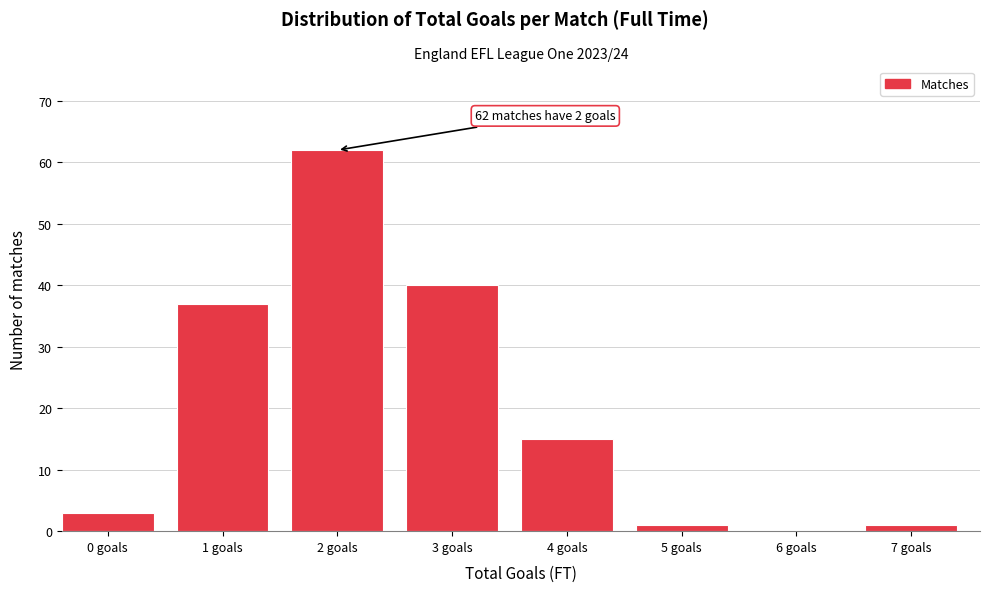

Reading left to right, list all the values displayed in this chart.

0 goals=3	1 goals=37	2 goals=62	3 goals=40	4 goals=15	5 goals=1	6 goals=0	7 goals=1